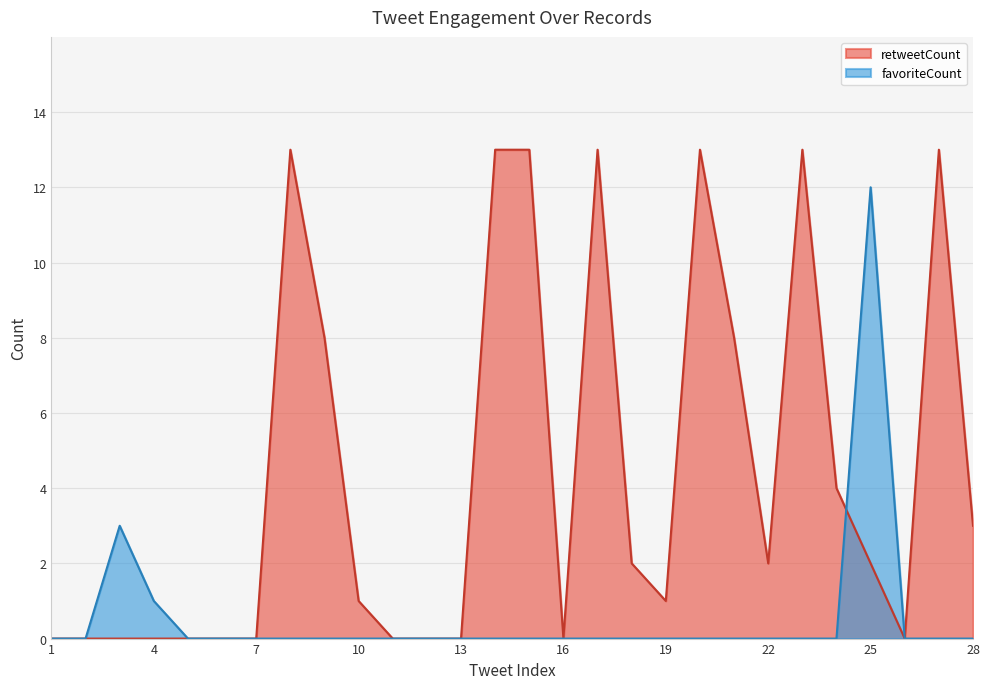

Reading left to right, what are all the values shown in this chart?

favoriteCount: 1=0	2=0	3=3	4=1	5=0	6=0	7=0	8=0	9=0	10=0	11=0	12=0	13=0	14=0	15=0	16=0	17=0	18=0	19=0	20=0	21=0	22=0	23=0	24=0	25=12	26=0	27=0	28=0
retweetCount: 1=0	2=0	3=0	4=0	5=0	6=0	7=0	8=13	9=8	10=1	11=0	12=0	13=0	14=13	15=13	16=0	17=13	18=2	19=1	20=13	21=8	22=2	23=13	24=4	25=2	26=0	27=13	28=3